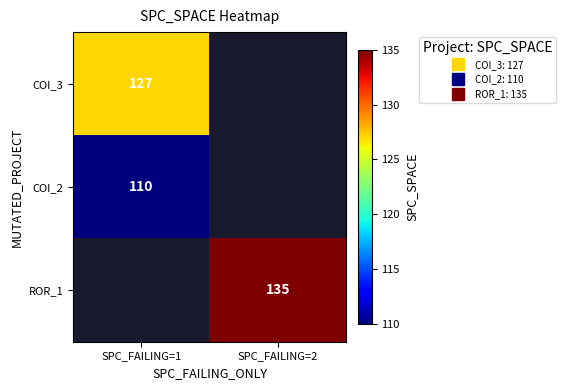

How many series are shown in this chart?

3